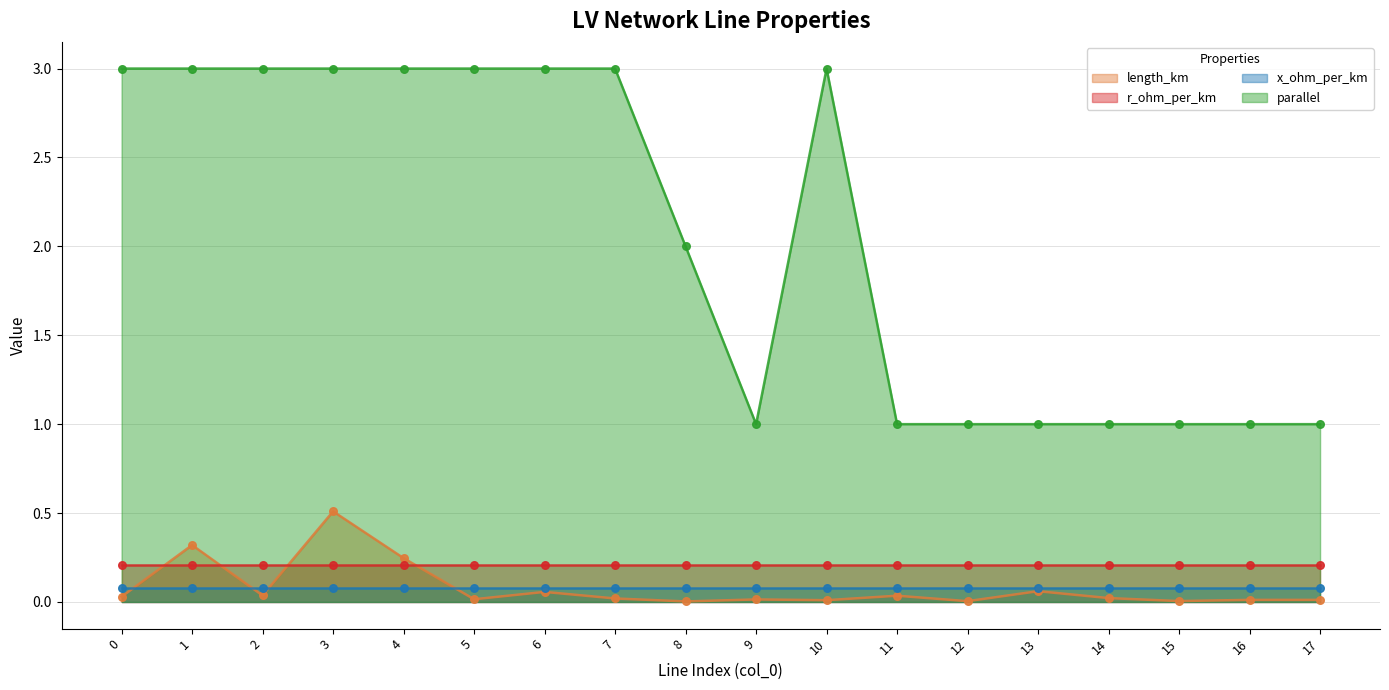

What is the total value across all series at 17?

1.0